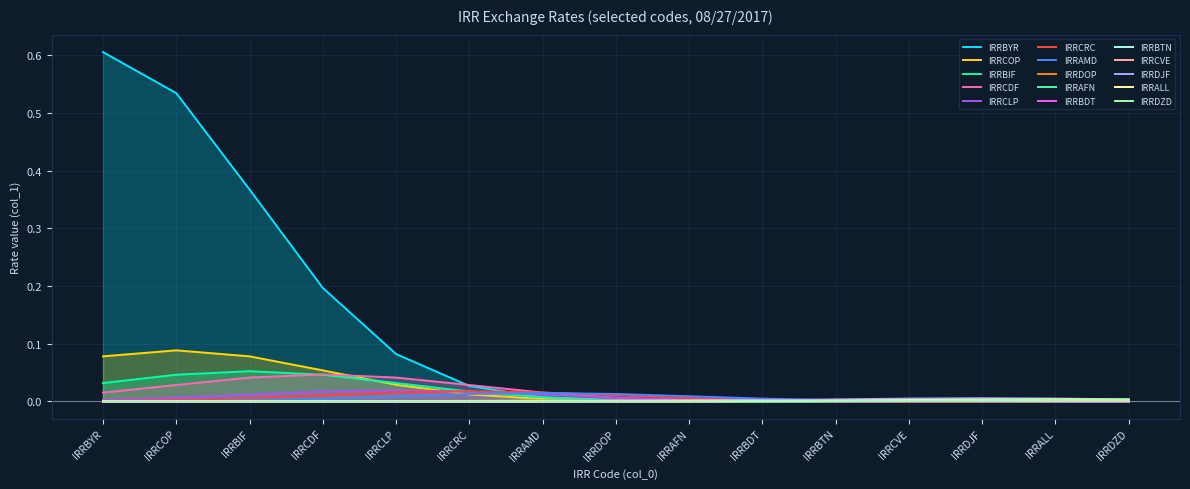

Which series has the largest range (max minus min)?

IRRBYR